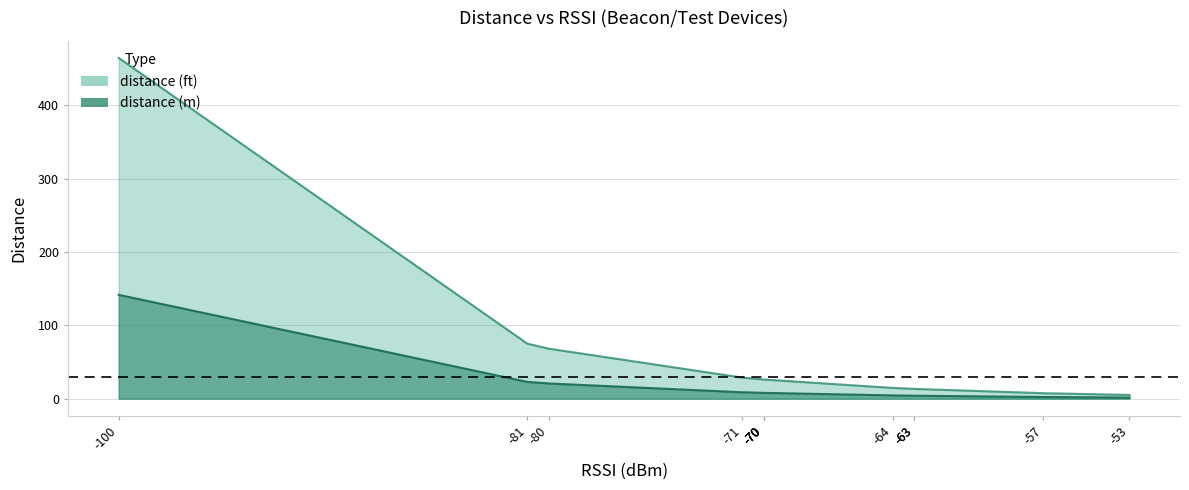

True or false: rssi and distance_ft intersect in this chart.

False